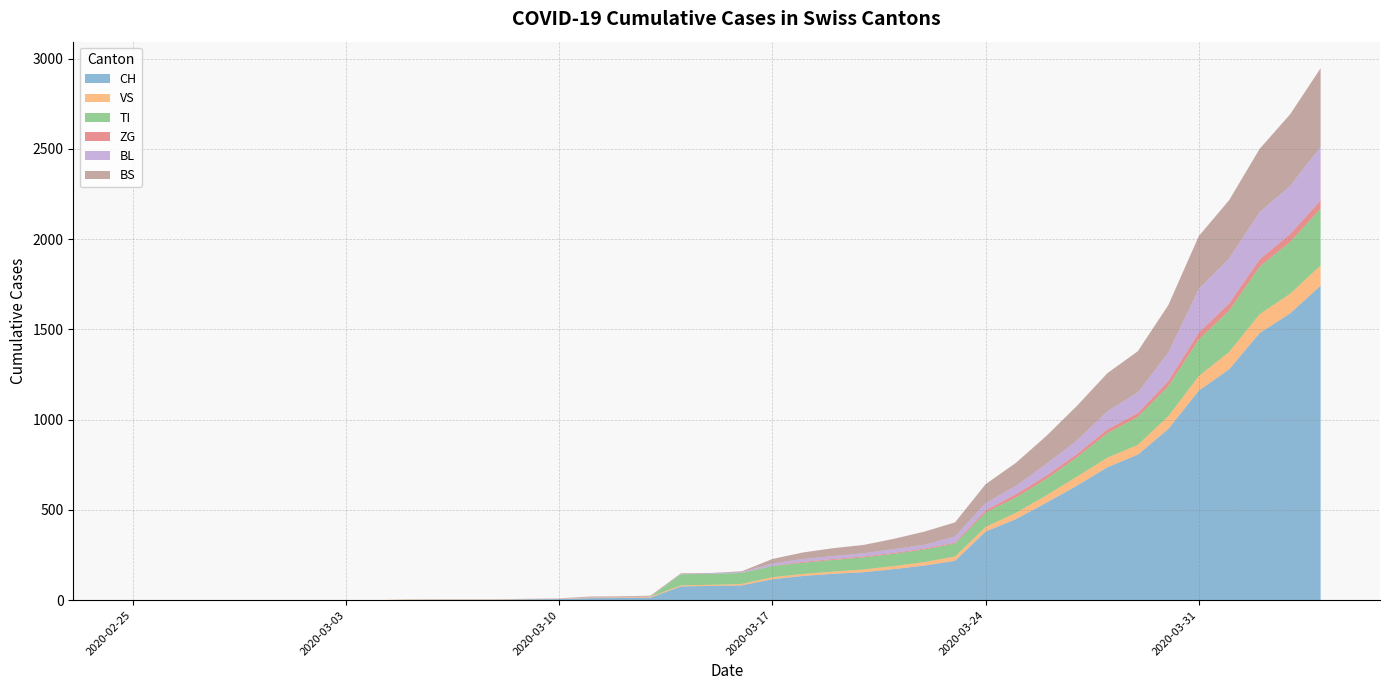

Reading right to left, transcribe all the data shown in this chart.

CH: 1742	1588	1480	1279	1160	948	806	736	634	540	449	380	218	192	172	155	146	134	116	82	79	76	14	12	11	6	5	3	3	3	2	0	0	0	0	0	0	0	0	0
VS: 112	109	104	96	81	71	54	53	50	41	35	25	24	19	17	15	12	11	11	8	6	6	5	3	3	2	2	2	2	2	2	0	0	0	0	0	0	0	0	0
TI: 314	287	263	229	202	165	155	136	107	91	85	80	71	70	68	67	65	62	62	61	61	61	0	0	0	0	0	0	0	0	0	0	0	0	0	0	0	0	0	0
ZG: 46	44	41	40	39	29	21	21	18	18	18	12	5	5	5	5	5	5	1	0	0	0	0	0	0	0	0	0	0	0	0	0	0	0	0	0	0	0	0	0
BL: 298	266	262	249	242	158	115	100	76	65	46	40	35	21	21	18	16	16	13	5	5	2	2	2	2	2	1	0	0	0	0	0	0	0	0	0	0	0	0	0
BS: 434	397	350	323	292	263	228	211	191	155	128	105	78	73	57	46	44	36	25	4	0	4	4	4	4	0	0	0	0	0	0	0	0	0	0	0	0	0	0	0